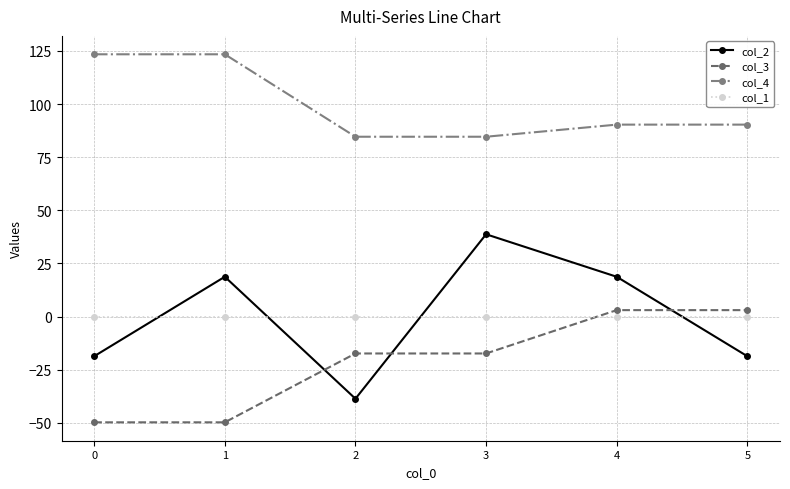

What is the sum of the col_3 values at 5 and 3?

-14.4